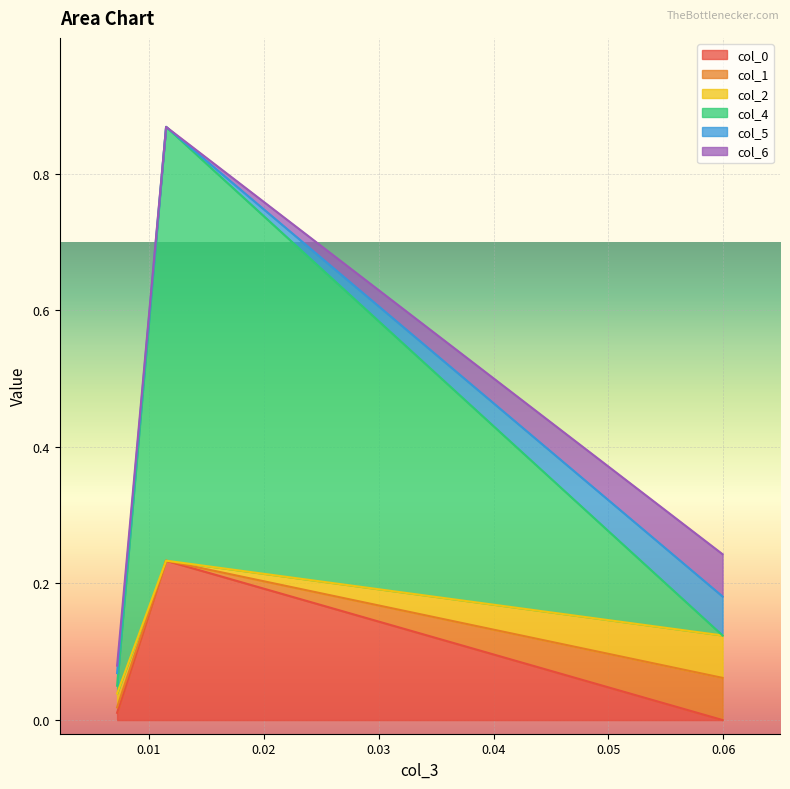

How many values in col_1 are above zero?

2